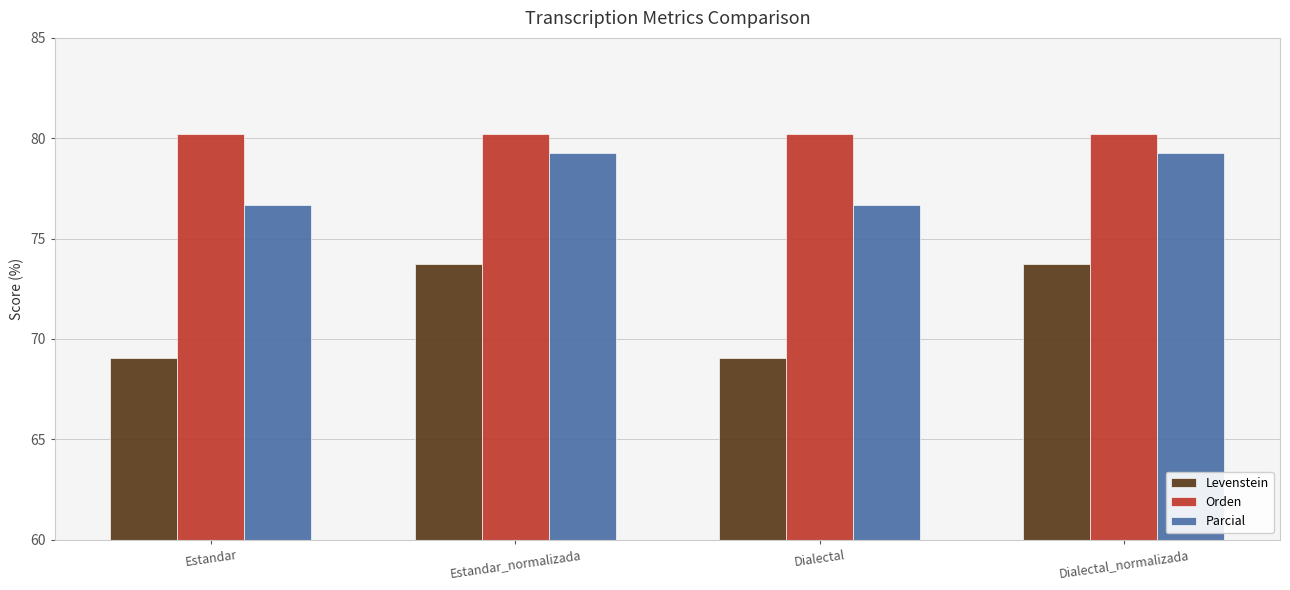

Reading left to right, transcribe all the data shown in this chart.

Levenstein: 69.0	73.7	69.0	73.7
Orden: 80.2	80.2	80.2	80.2
Parcial: 76.7	79.3	76.7	79.3